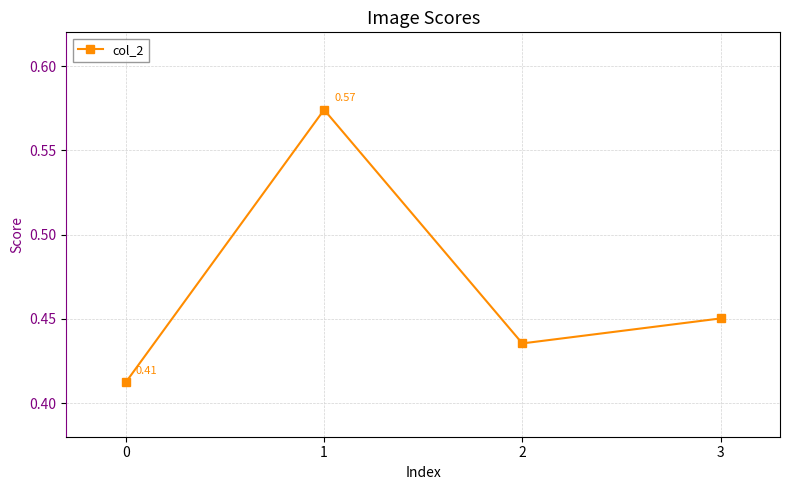

List the labels in order of value, largest first.

1, 3, 2, 0